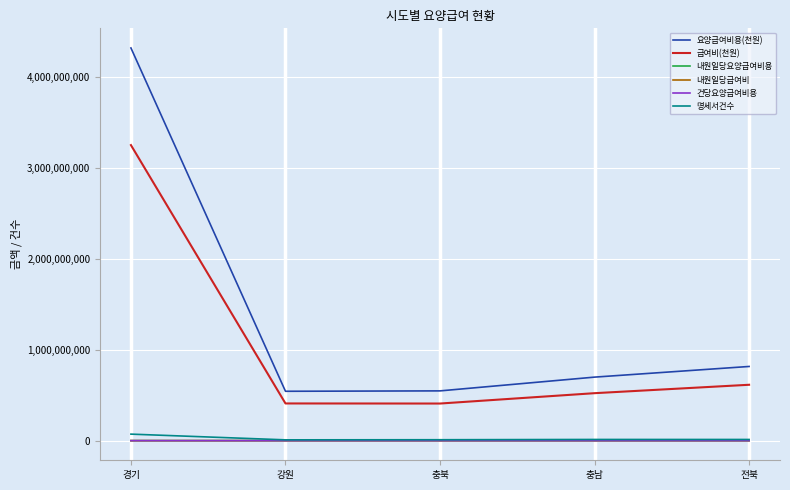

Which label corresponds to the largest value in the chart?

경기